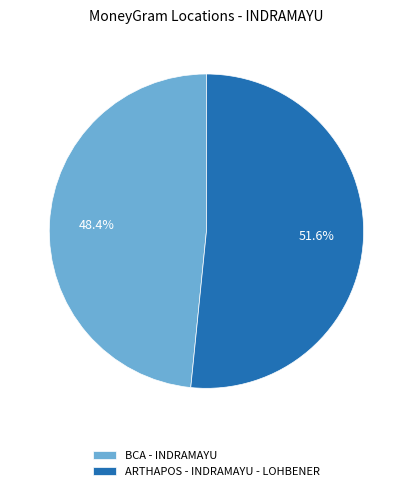

The BCA - INDRAMAYU slice represents 40% of the pie. True or false?

False